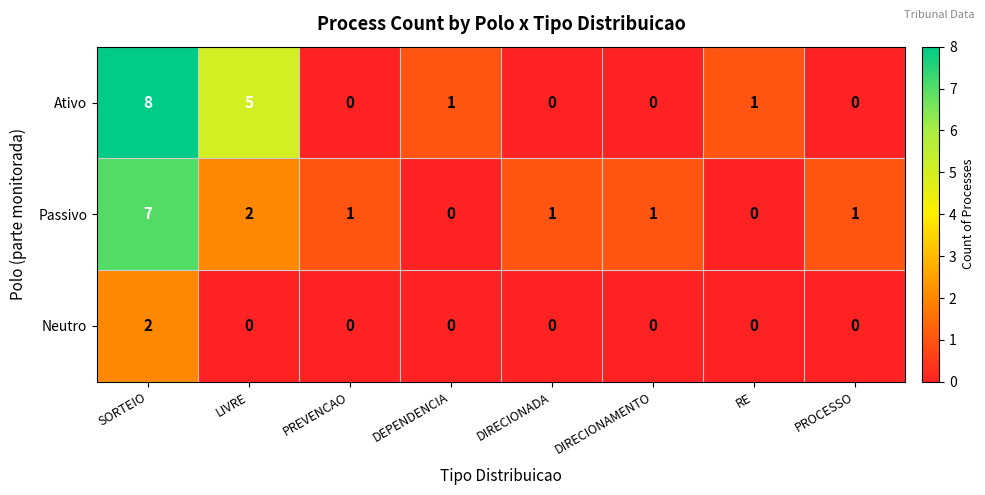

The Ativo series shows 8 at SORTEIO. True or false?

True